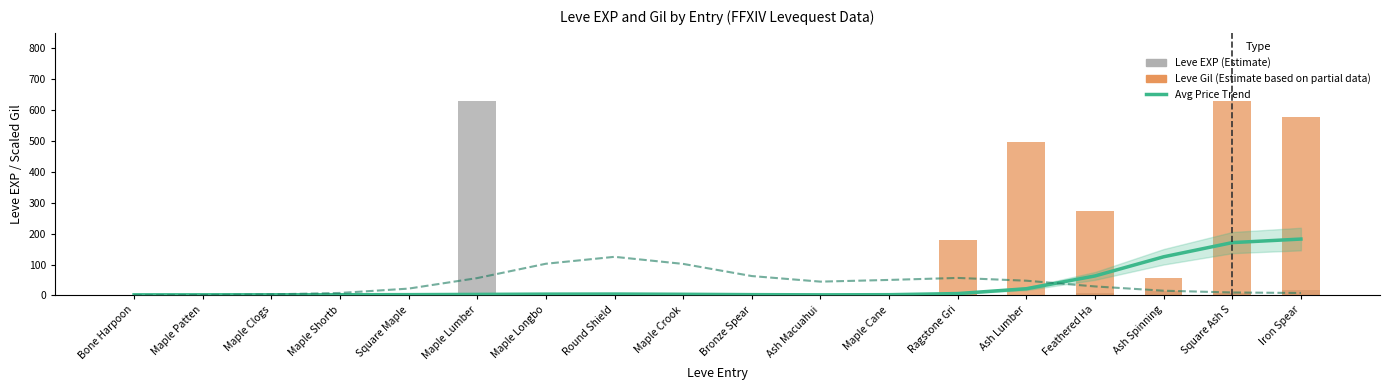

What is the change in value from Maple Cane to Iron Spear?

+15